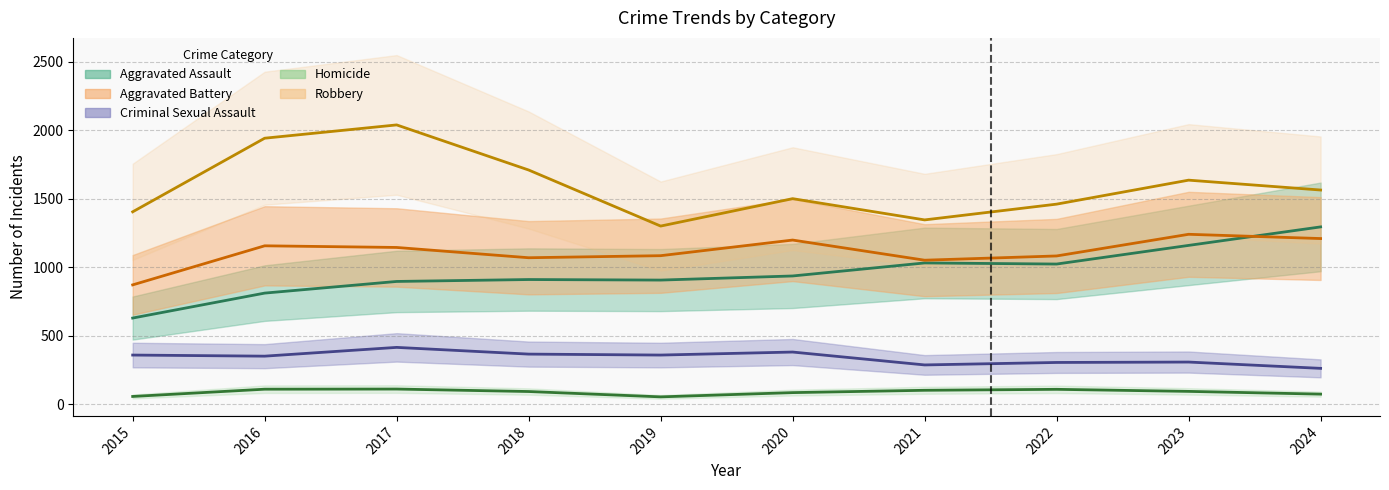

What is the total value across all series at 2016?

4369